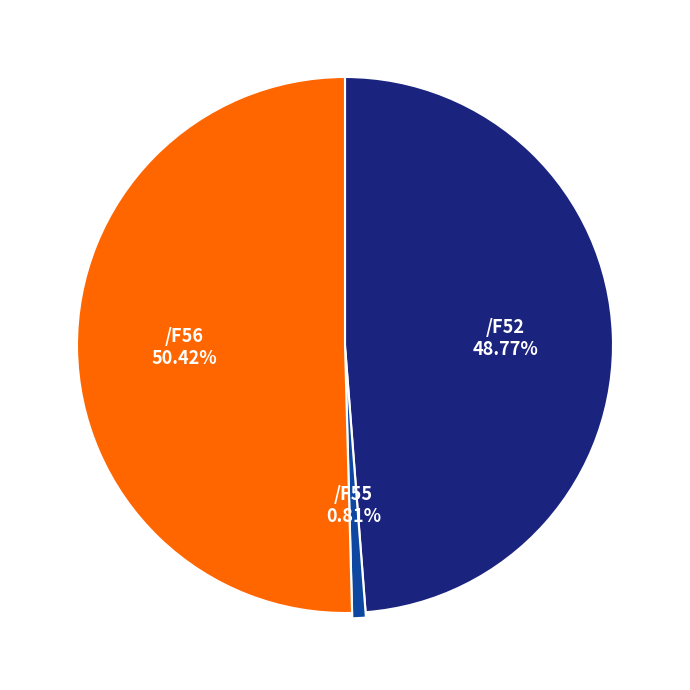

Does any single category account for the majority?

Yes